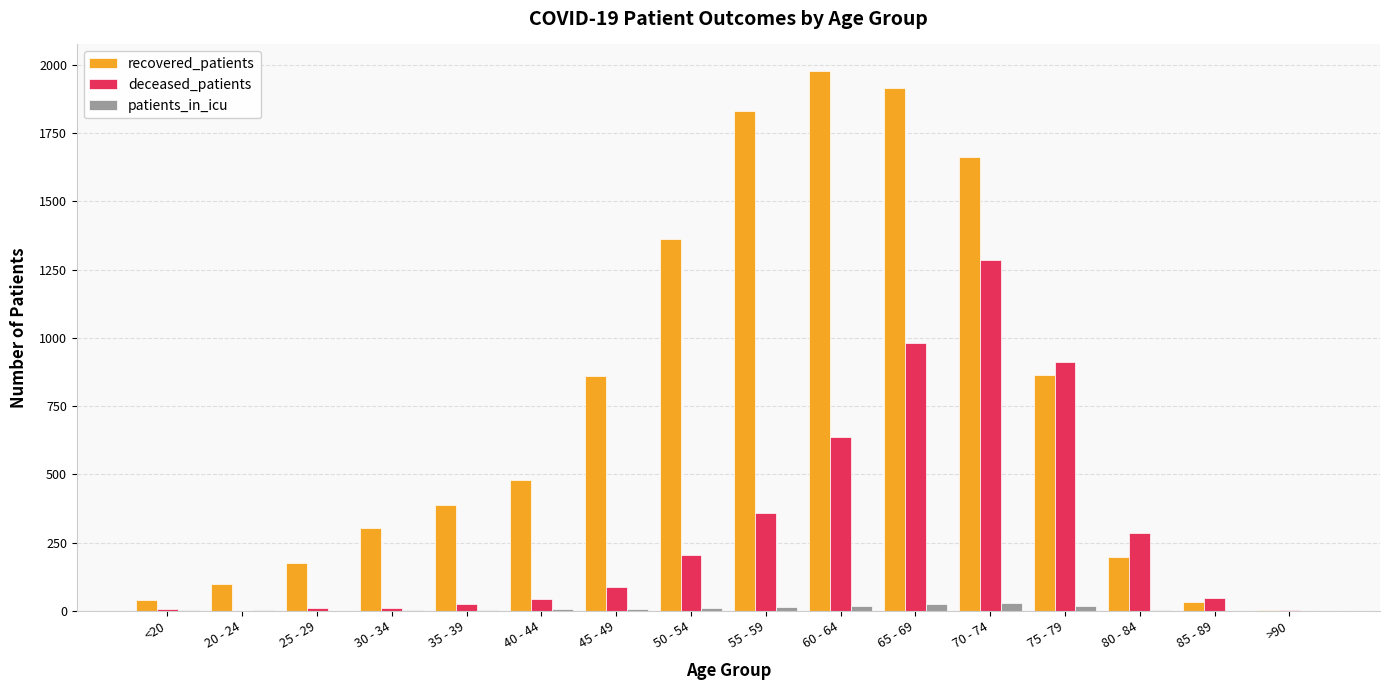

What is the sum of all deceased_patients values?

4898